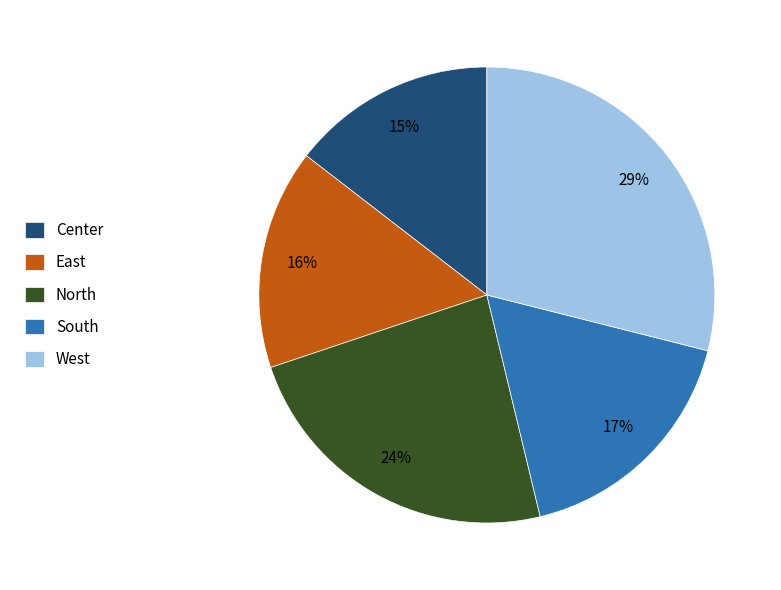

Count the number of slices in the pie.

5